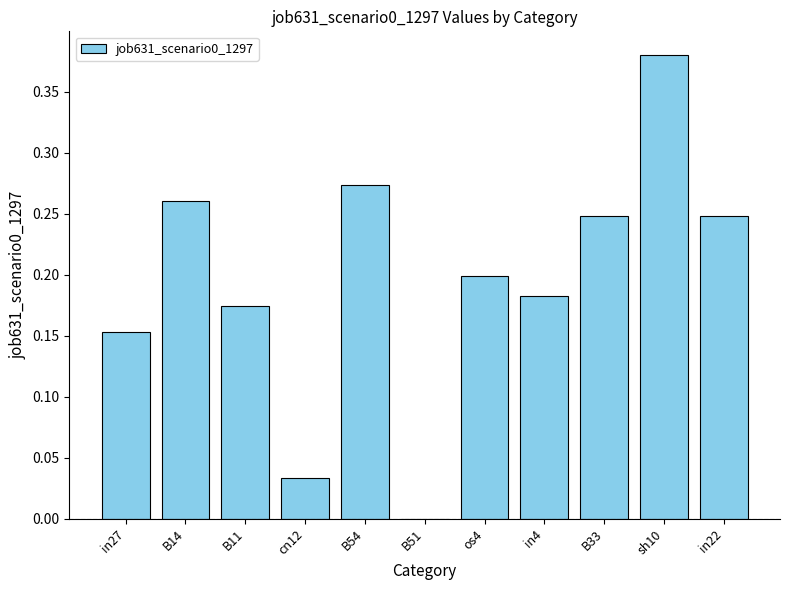

What is the change in value from B11 to B54?

+0.1